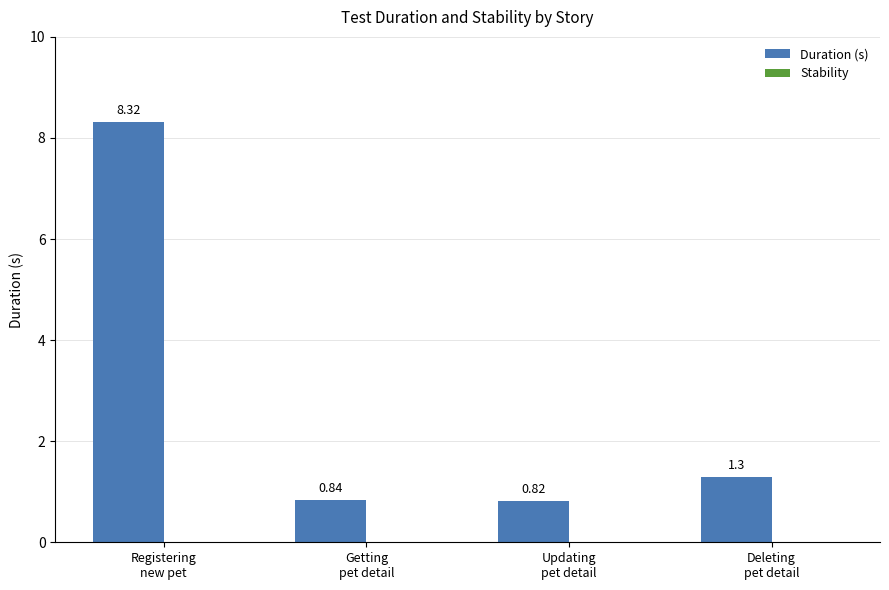

Are the bars horizontal?

No